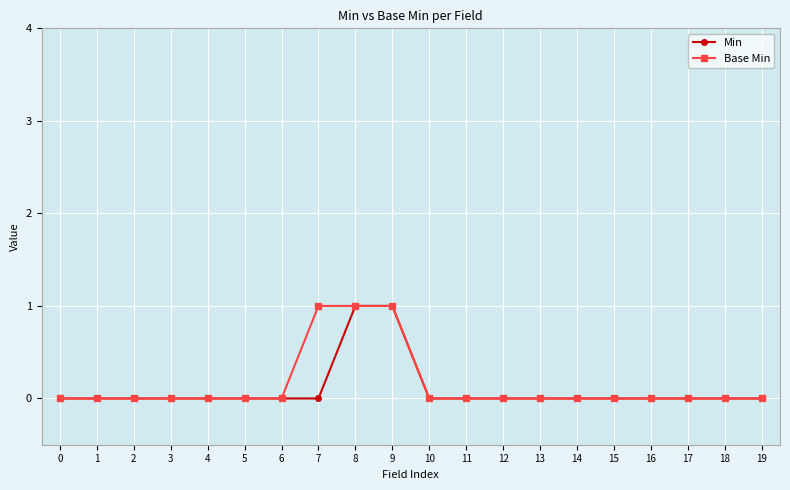

What value does the Base Min series have at 9?

1